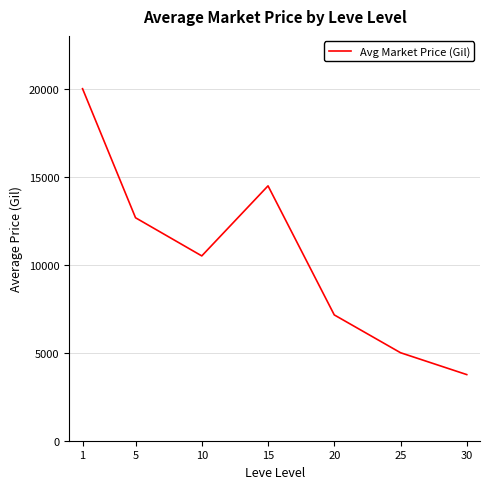

True or false: there are more than 0 points higher than both neighbors.

True